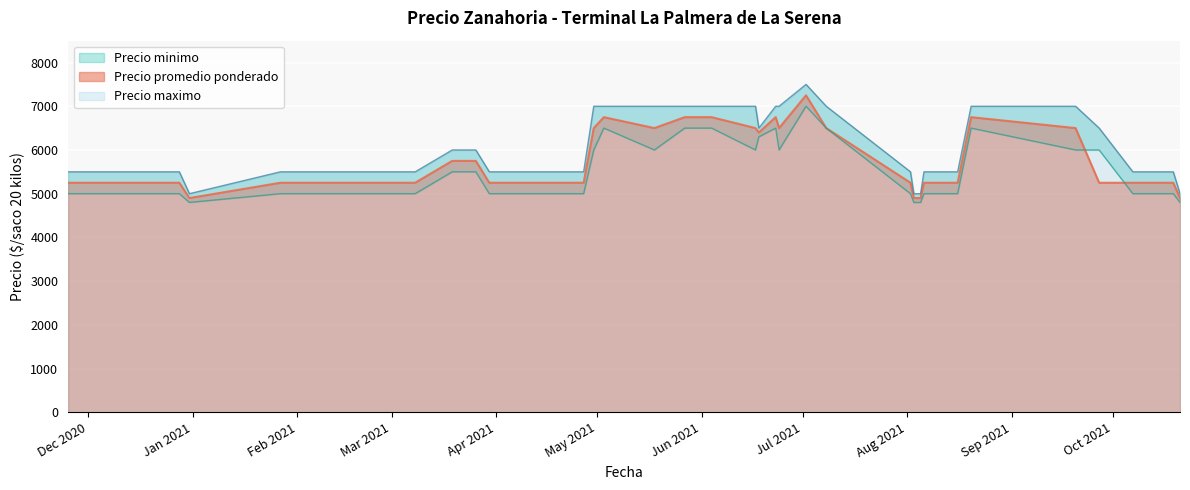

The value of Precio promedio ponderado at 2021-08-16 is 5250. True or false?

True